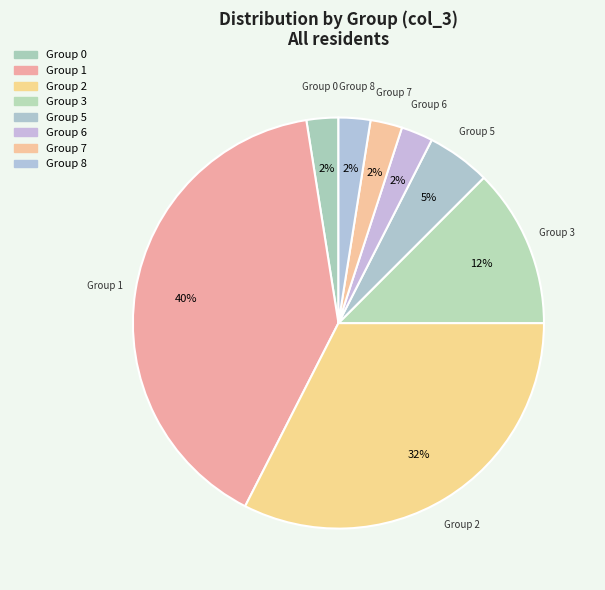

Which category has the smallest portion of the pie?

8